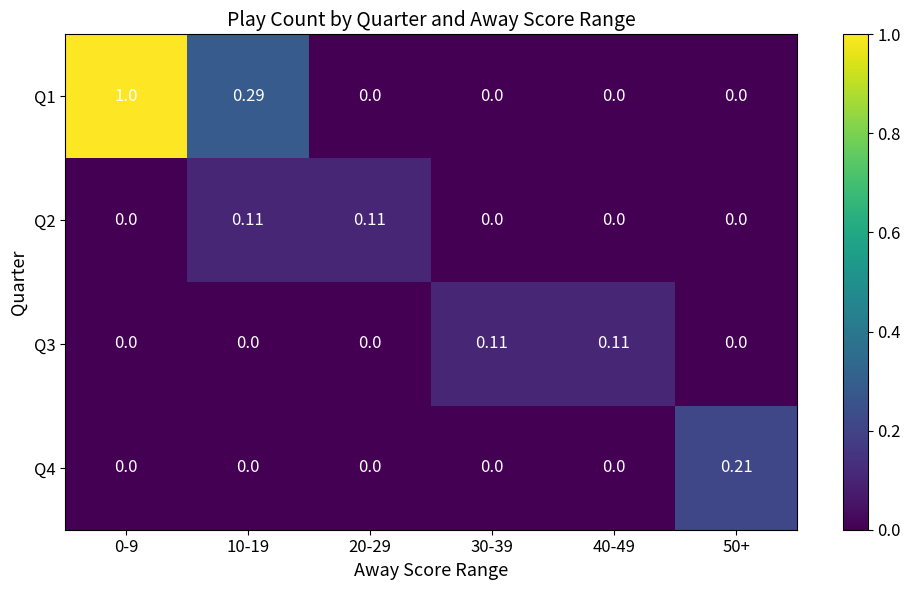

Which series has the largest range (max minus min)?

Q1